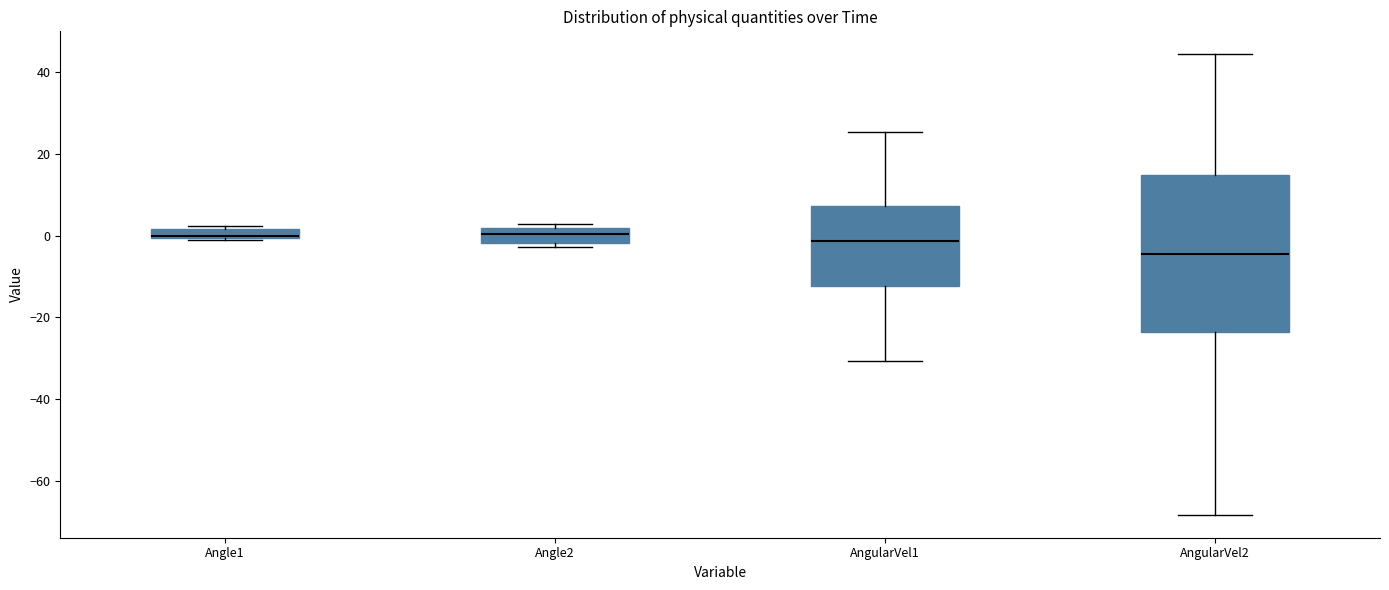

Comparing the boxes themselves (not the whiskers), which one is the tallest?

AngularVel2